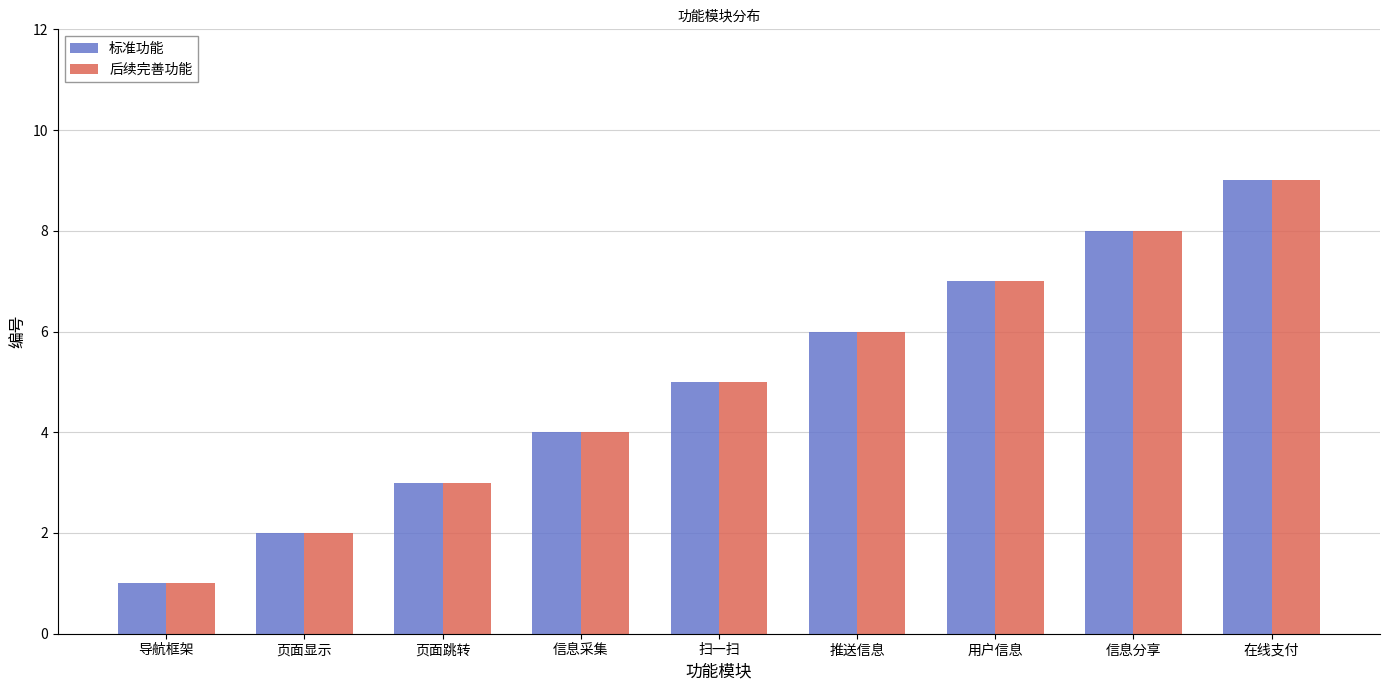

What is the difference between the maximum and second lowest values in the 后续完善功能 series?

7